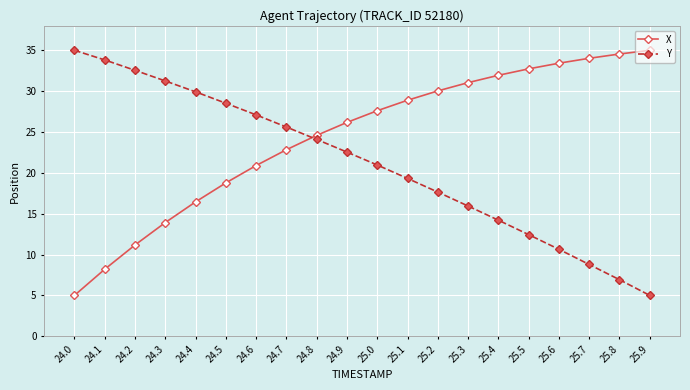

Where does the Y series first go above 22?

24.0